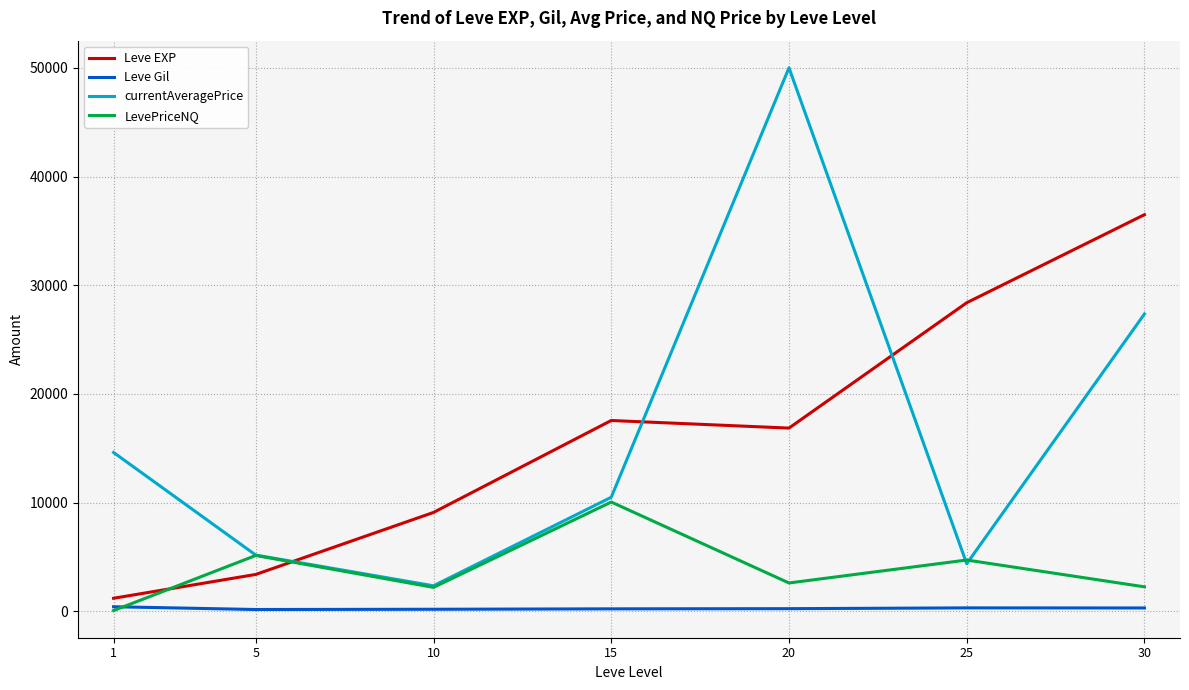

How many lines are shown in the chart?

4